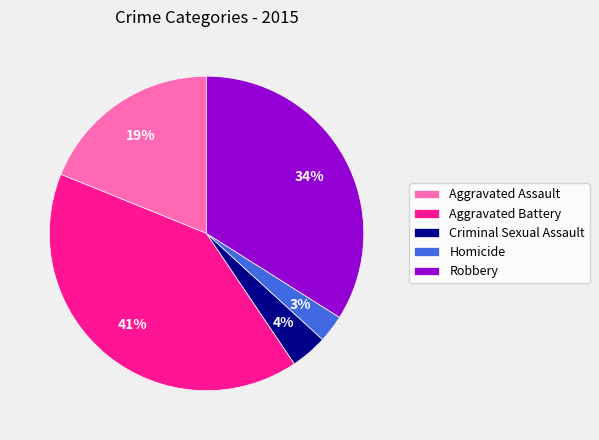

Combined, do Criminal Sexual Assault and Aggravated Battery account for over 50%?

No